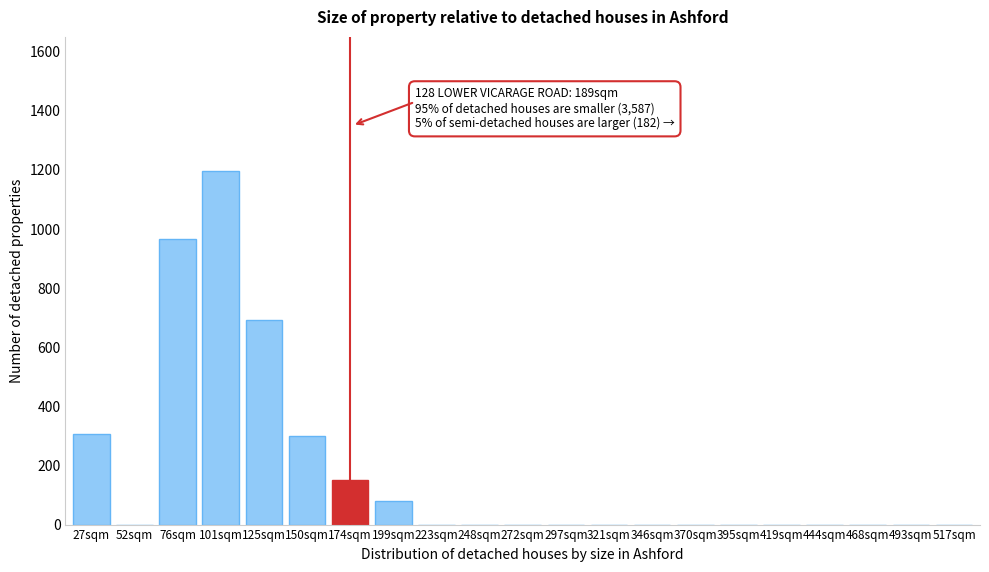

Which category has the highest value across all series?

101sqm